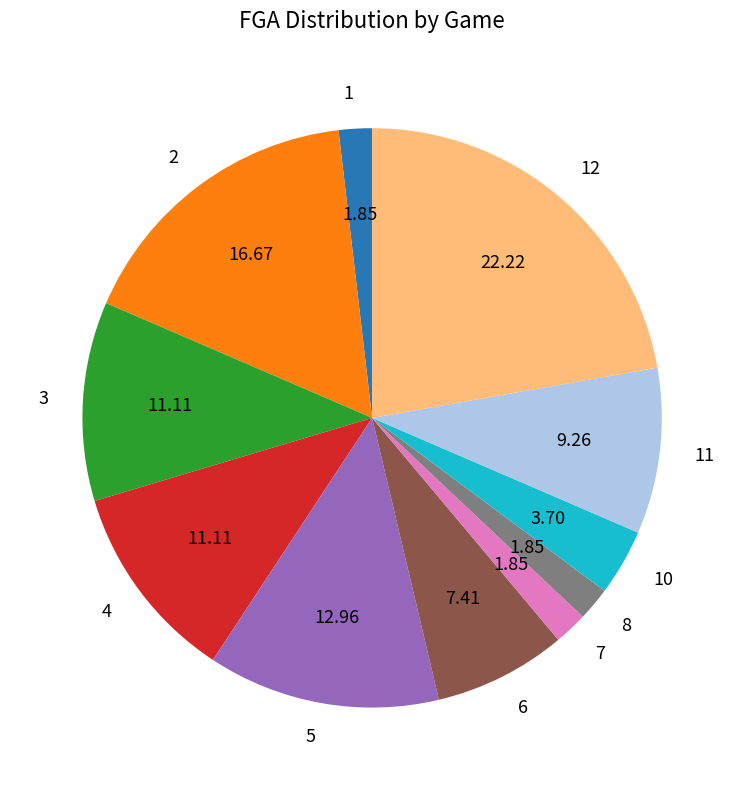

Is there a majority slice in this chart?

No